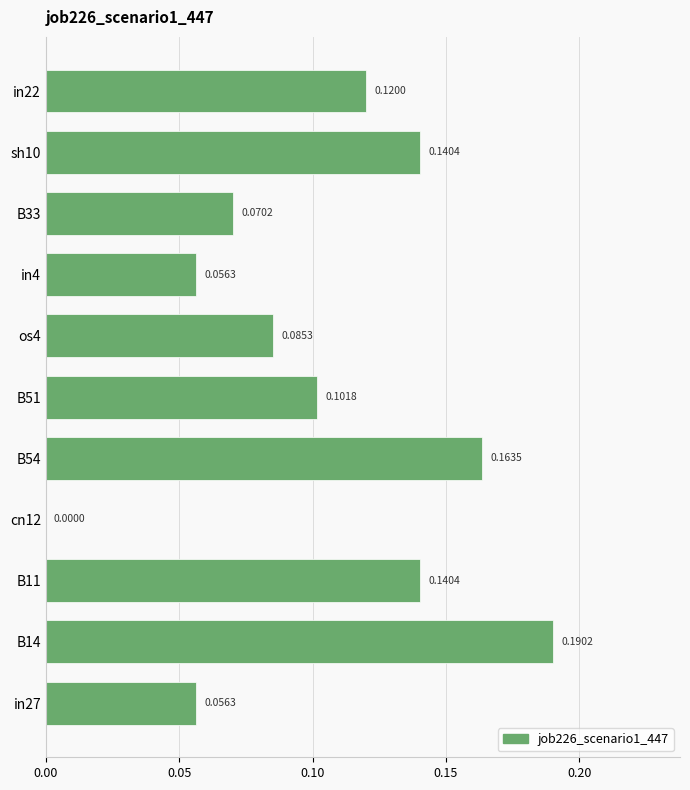

Which has a higher value, B14 or B51?

B14